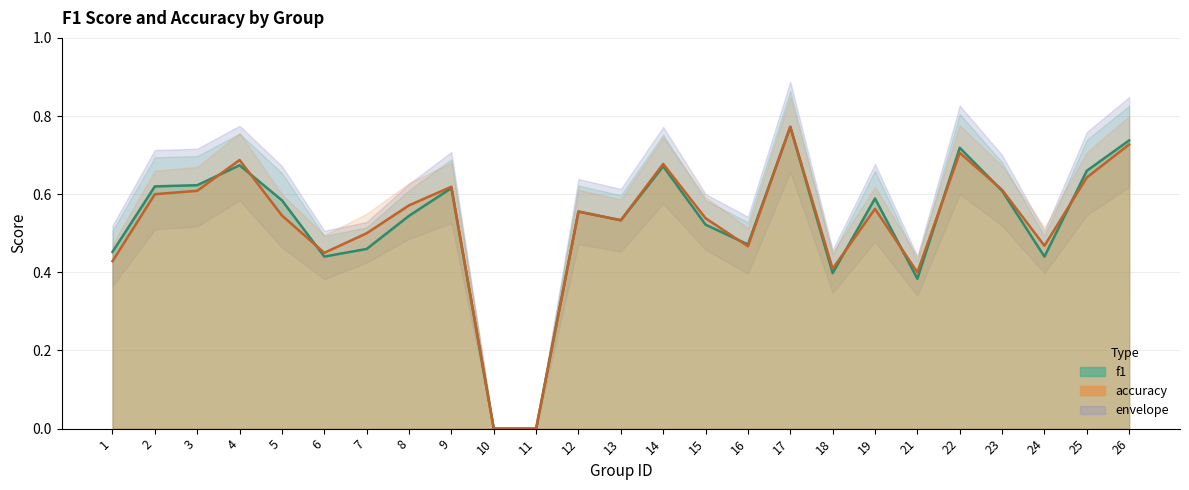

Reading left to right, list all the values displayed in this chart.

f1: 0.5	0.6	0.6	0.7	0.6	0.4	0.5	0.5	0.6	0.0	0.0	0.6	0.5	0.7	0.5	0.5	0.8	0.4	0.6	0.4	0.7	0.6	0.4	0.7	0.7
accuracy: 0.4	0.6	0.6	0.7	0.5	0.5	0.5	0.6	0.6	0.0	0.0	0.6	0.5	0.7	0.5	0.5	0.8	0.4	0.6	0.4	0.7	0.6	0.5	0.6	0.7